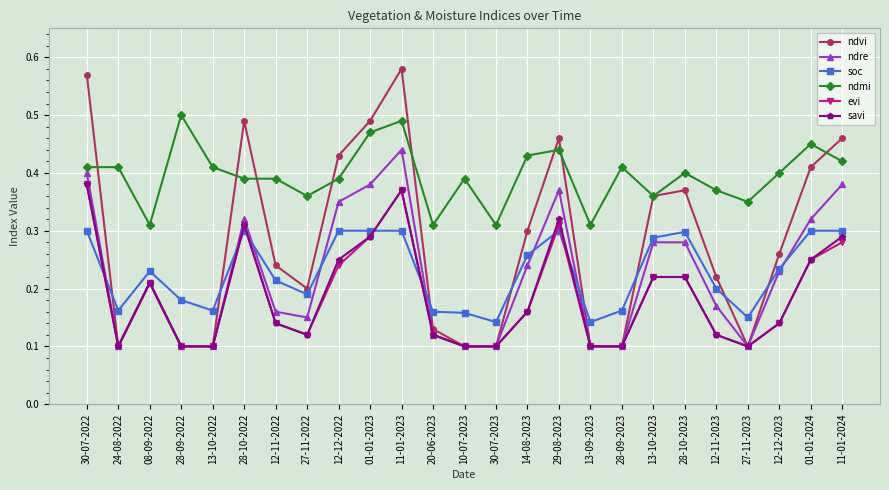

The ndre series shows 0.1 at 12-11-2023. True or false?

False